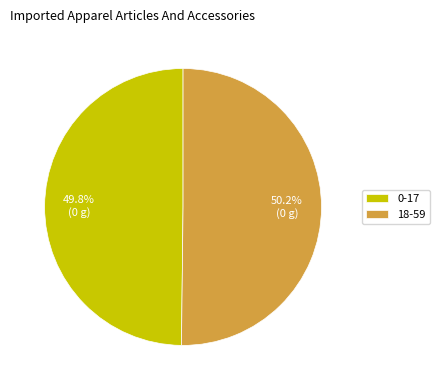

What is the ratio of the value at 18-59 to the value at 0-17?

1.0